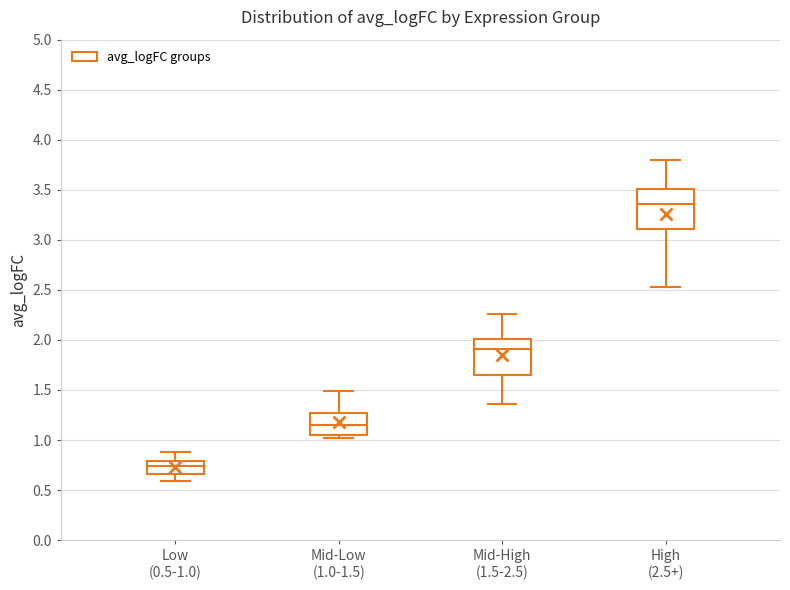

Where does the upper whisker of the box for Low (0.5-1.0) end on the y-axis? The values are not printed on the chart, so give them approximately, as read against the axis.

0.90